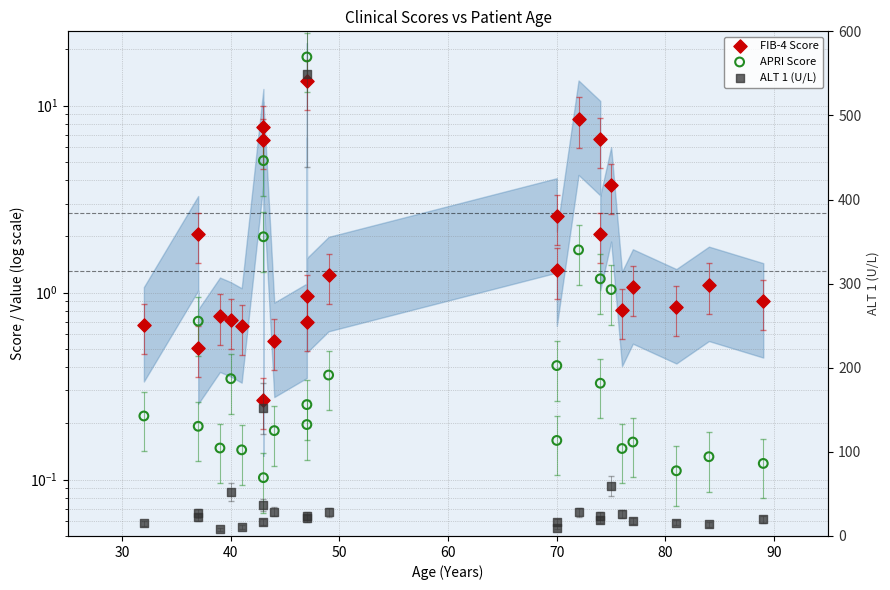

Which series has the largest total across all categories?

ALT 1 (U/L)